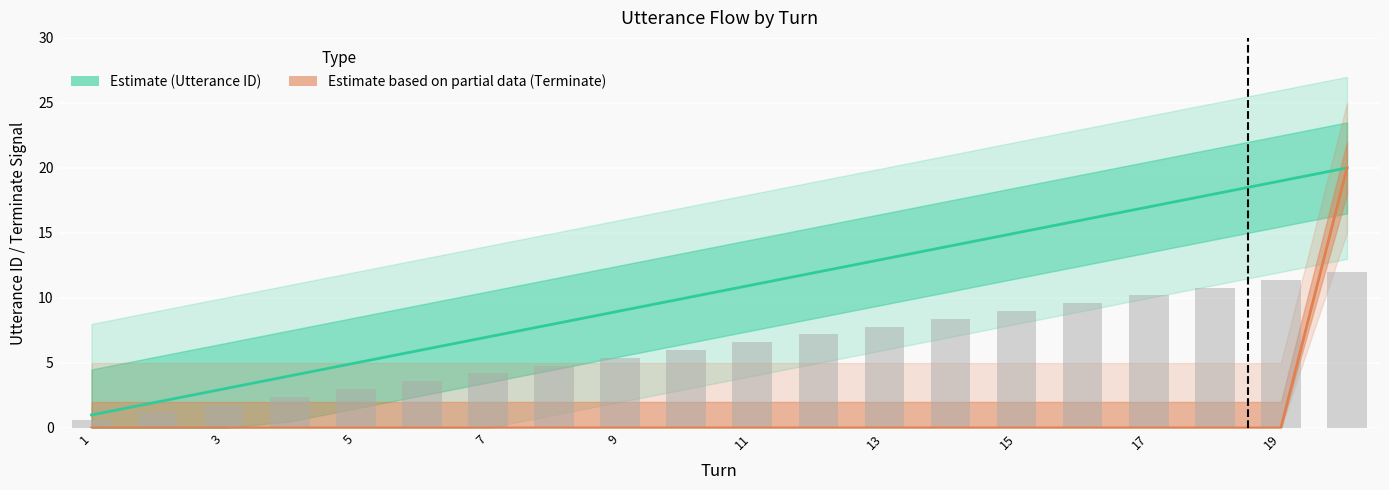

What is the average value of the Terminate (Estimate based on partial data) series?

1